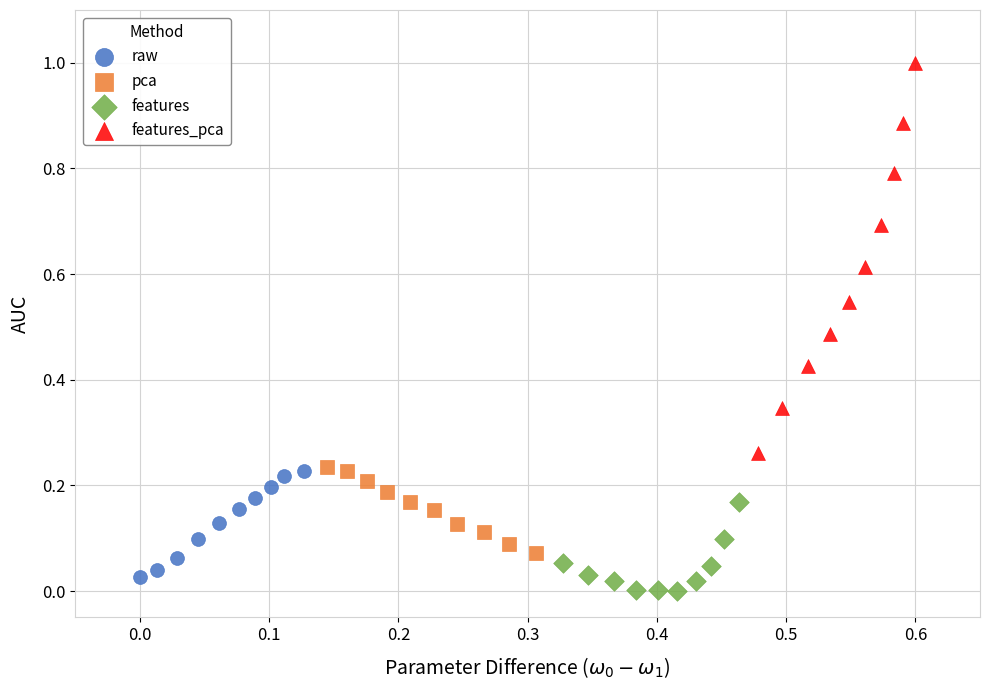

Which series has the widest spread of Y values?

features_pca